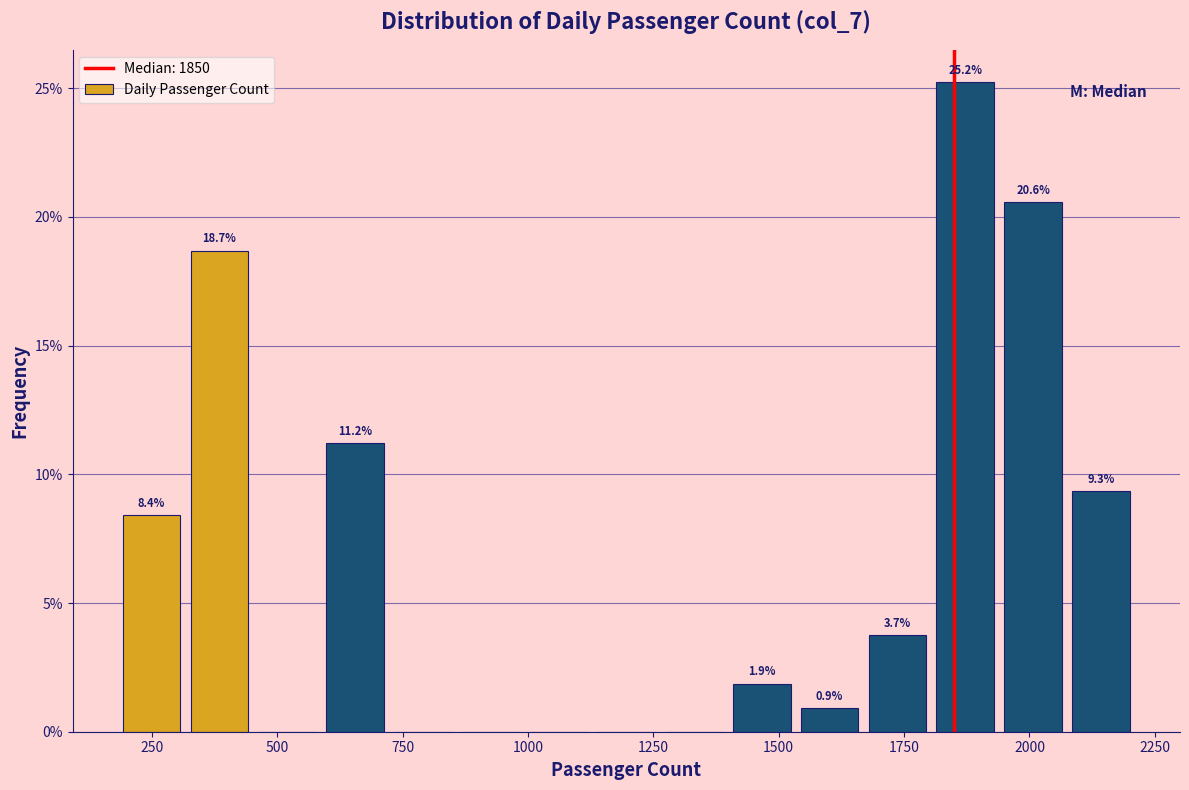

Around what value on the x-axis is the tallest bar? Give the approximate position of its centre, as read against the axis.

1850